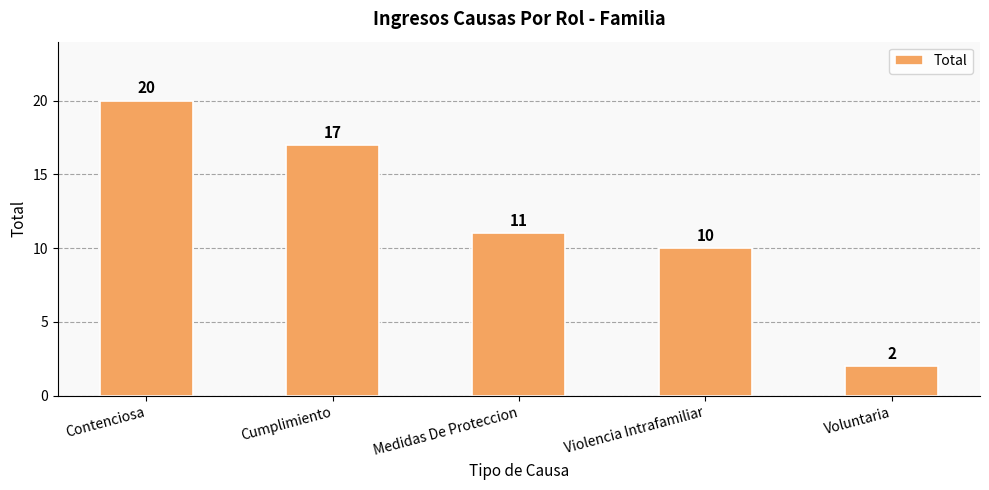

Which has a higher value, Voluntaria or Contenciosa?

Contenciosa